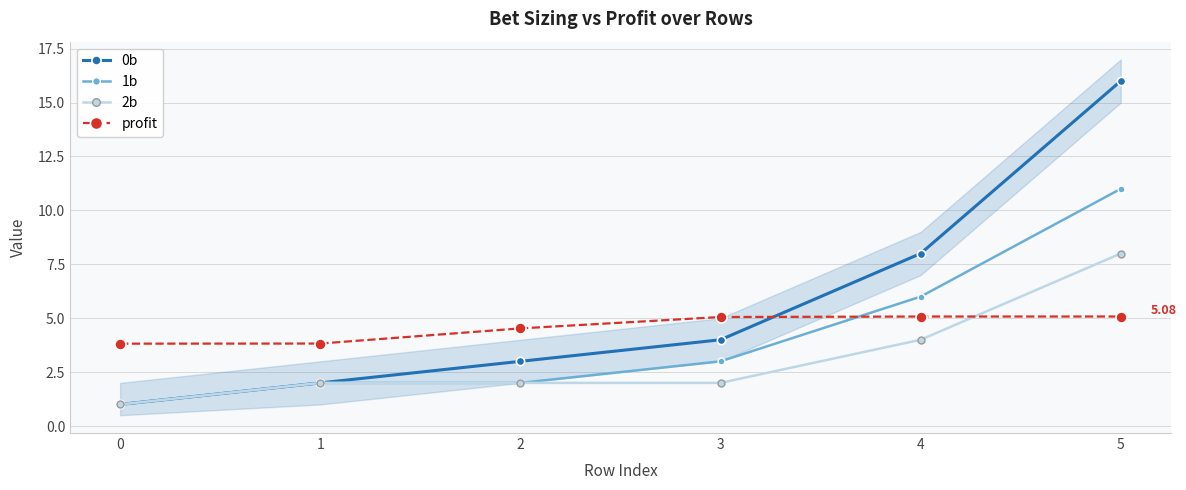

What is the approximate value of 2b at 0?

1.0